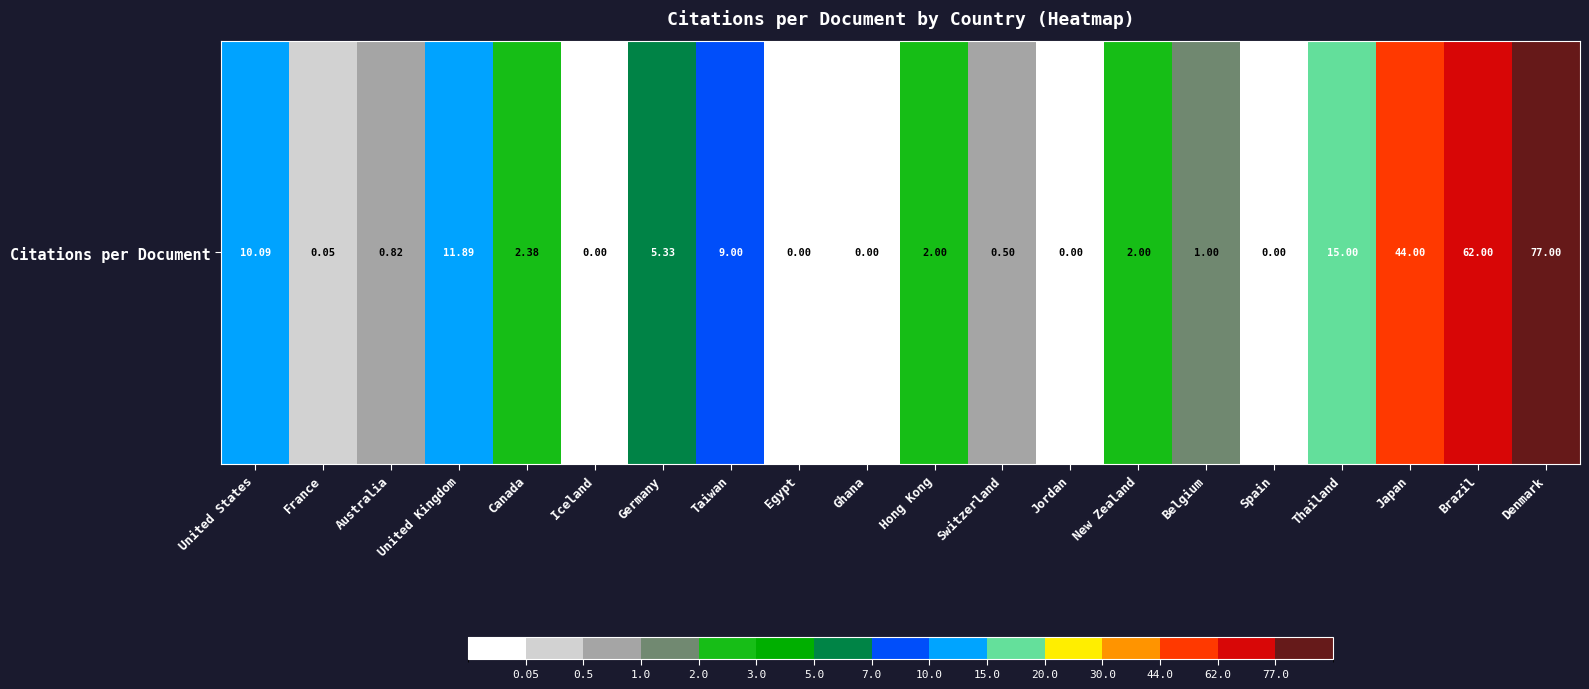

Reading left to right, list all the values displayed in this chart.

10.1	0.1	0.8	11.9	2.4	0.0	5.3	9.0	0.0	0.0	2.0	0.5	0.0	2.0	1.0	0.0	15.0	44.0	62.0	77.0